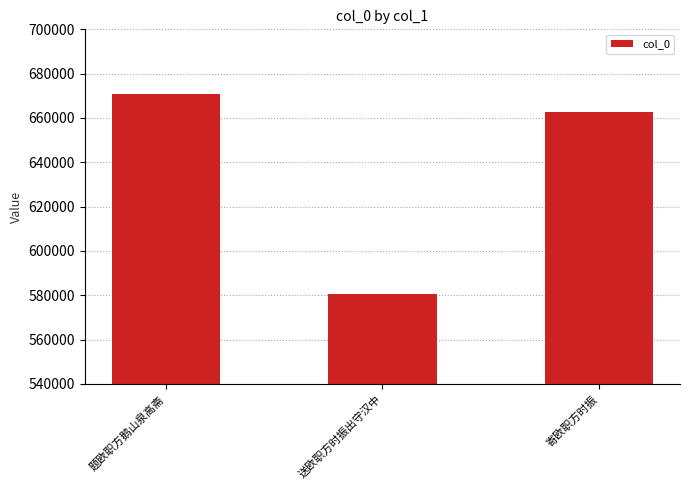

What is the change in value from 题欧职方鹅山泉高斋 to 寄欧职方时振?

-7954